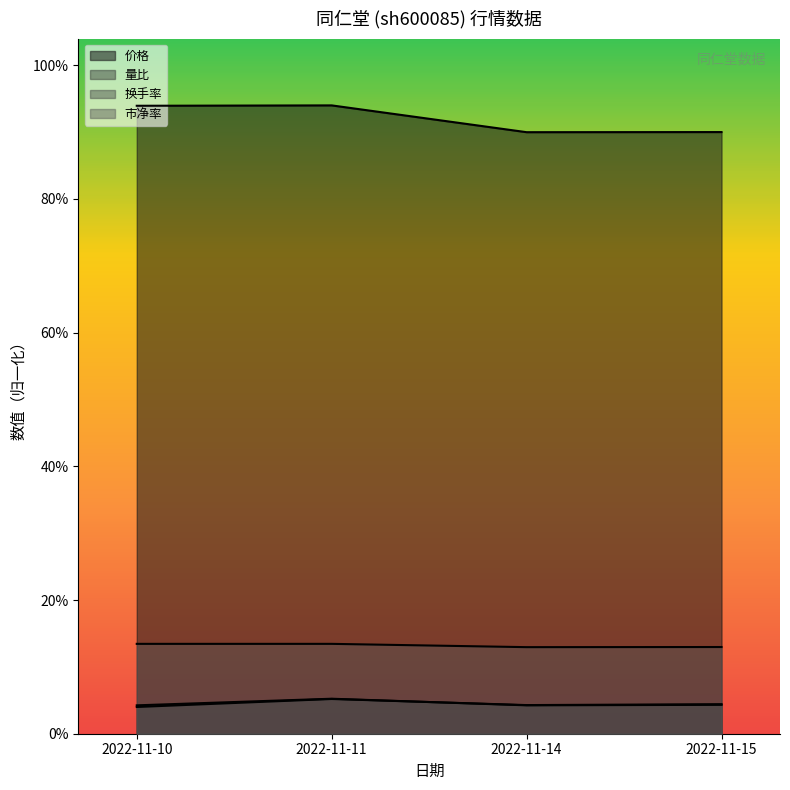

Between which two adjacent categories do 换手率 and 量比 first intersect?

2022-11-11 and 2022-11-14